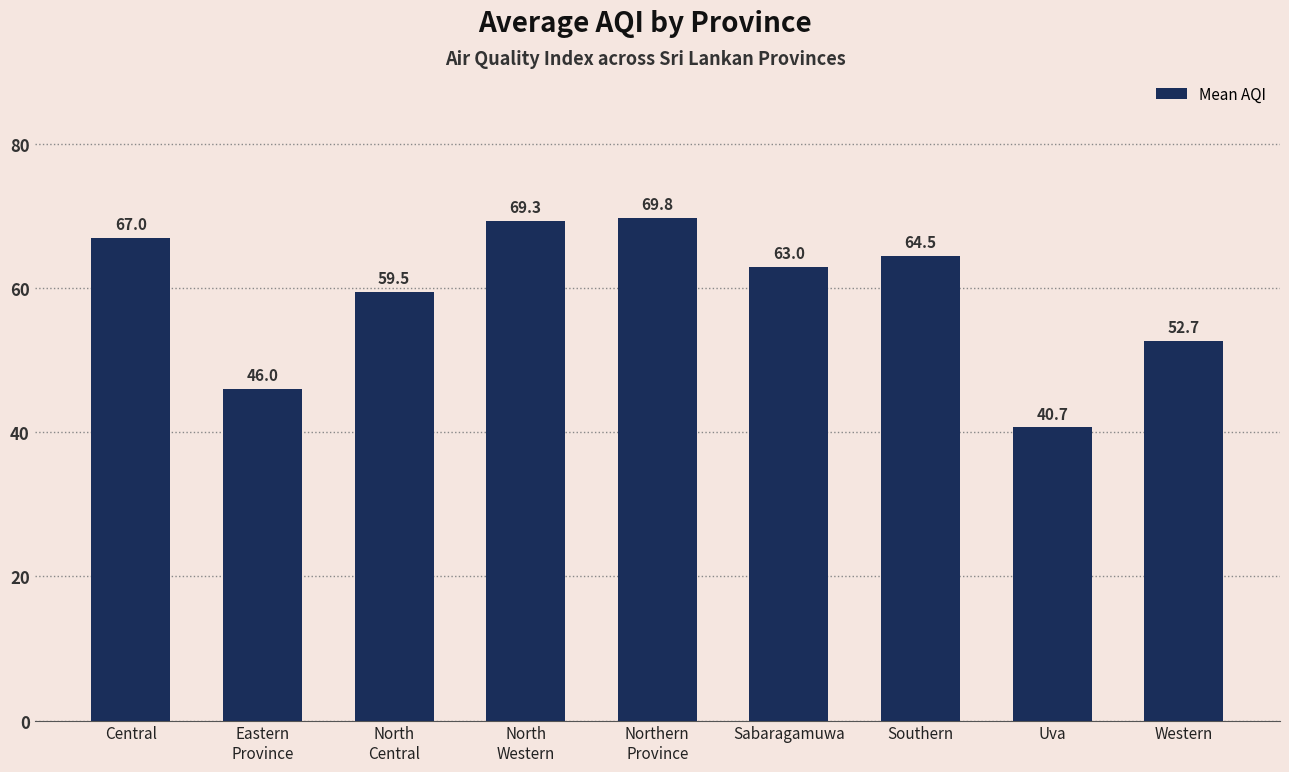

What is the ratio of the value at North
Central to the value at Northern
Province?

0.9